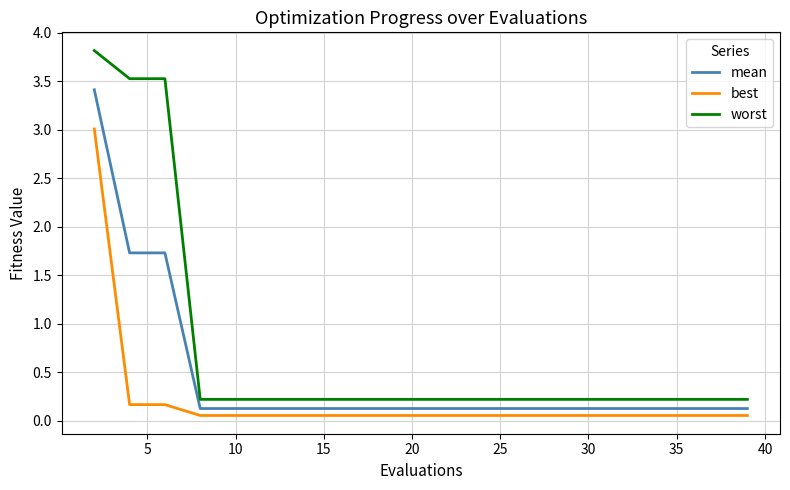

Is this an area chart (filled region under the line)?

No